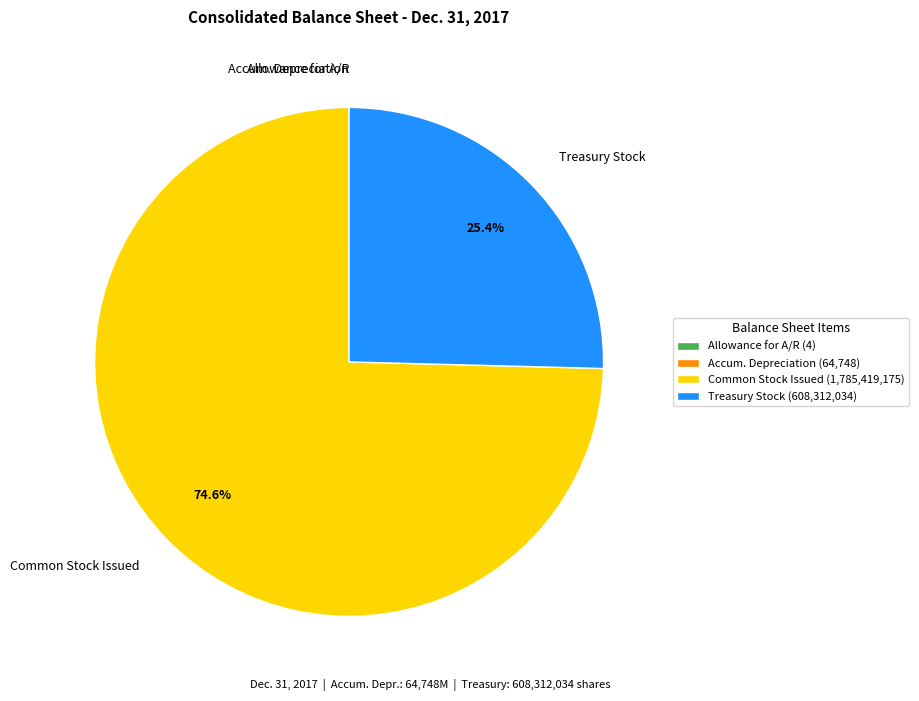

Does Common Stock Issued account for over 50% of the chart?

Yes